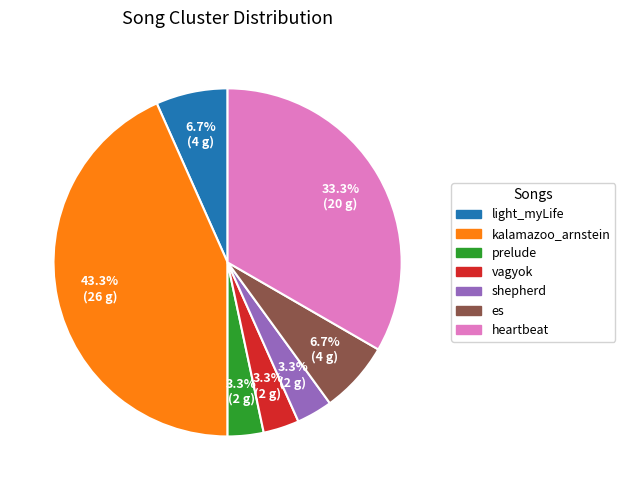

Is there any slice that represents more than half of the pie?

No